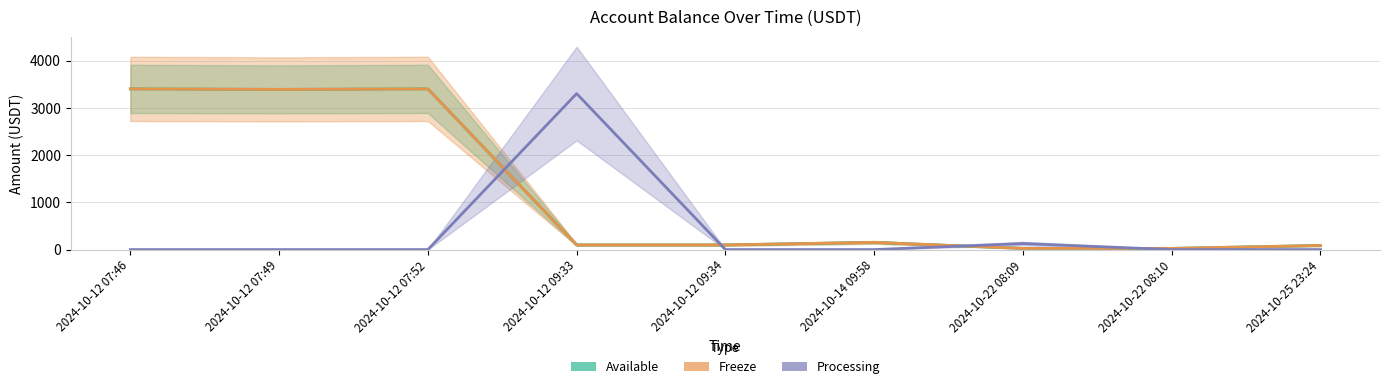

Where is the first local minimum for Freeze?

2024-10-12 07:49